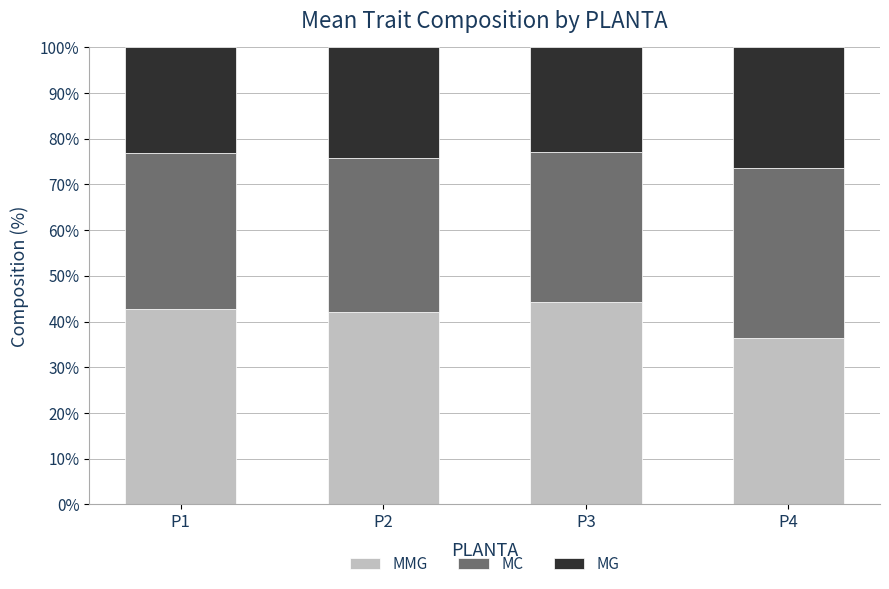

What is the total value across all series at P2?

100.0